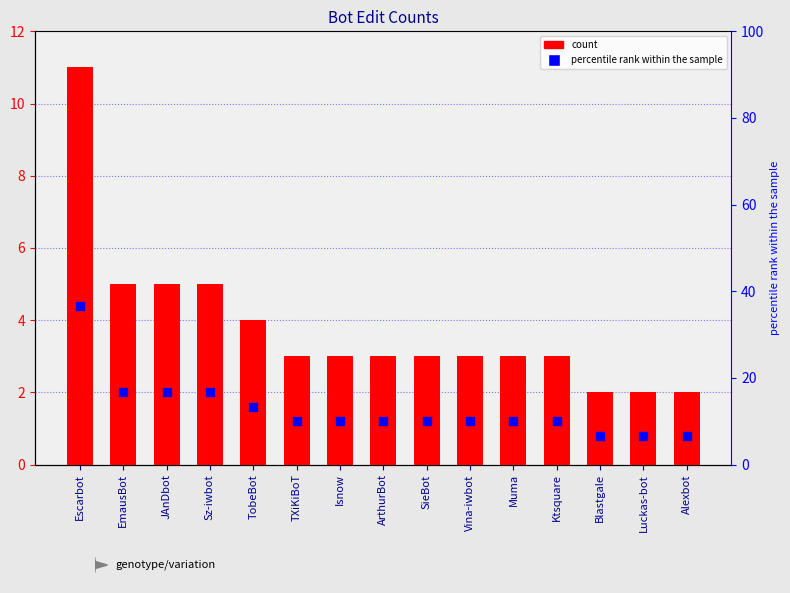

At which category is the sum across all series the highest?

Escarbot